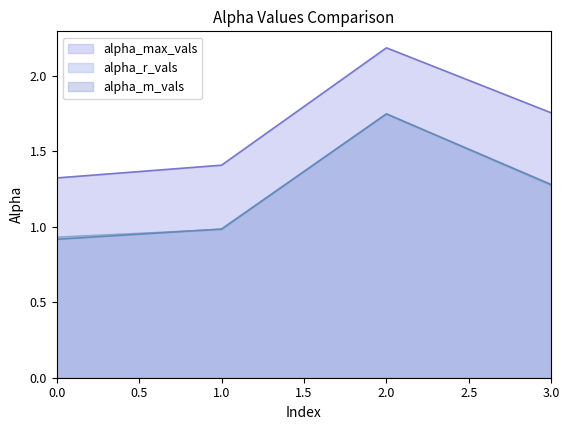

At 1, list the series in order from smallest to largest.

alpha_r_vals, alpha_m_vals, alpha_max_vals